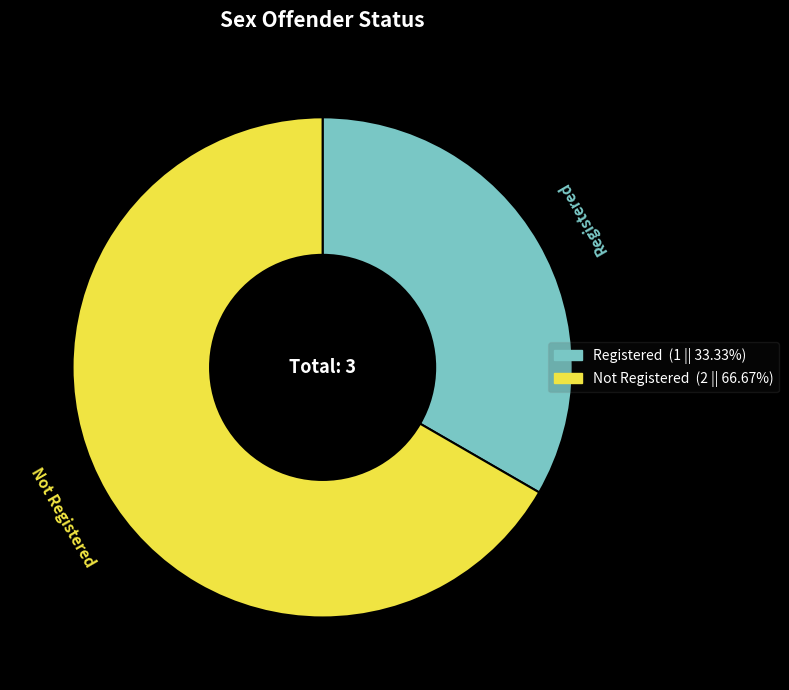

Approximately how many times larger is the value at Registered compared to Not Registered?

0.5